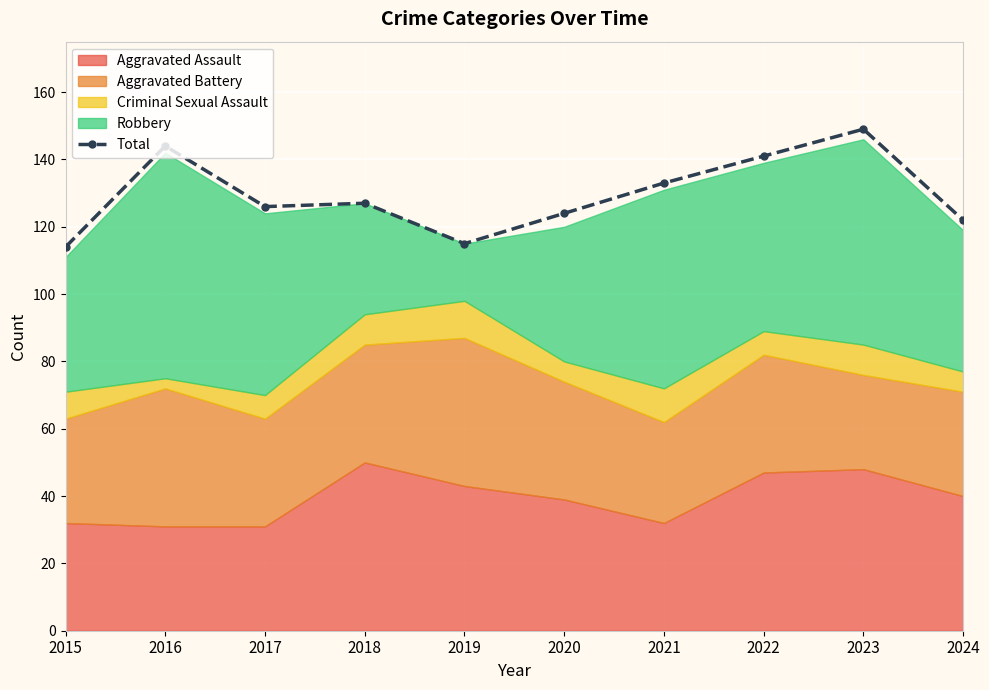

How many data points does each series have?

10